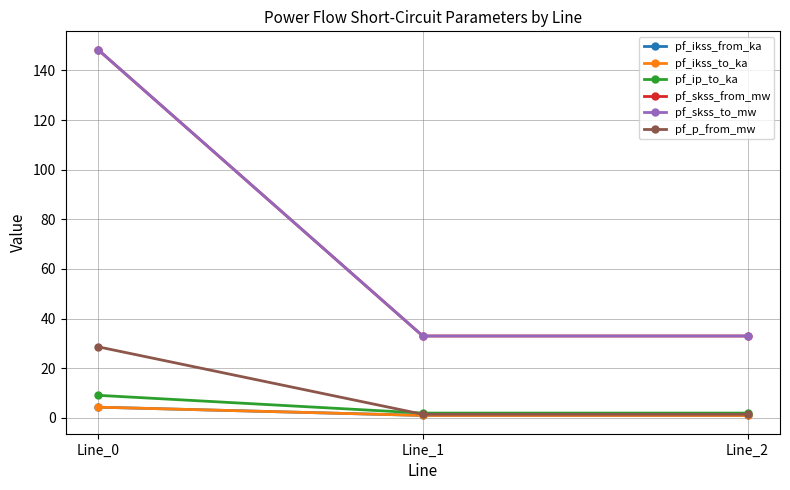

What is the value of the pf_ikss_to_ka point at the 2nd from the left?

1.0